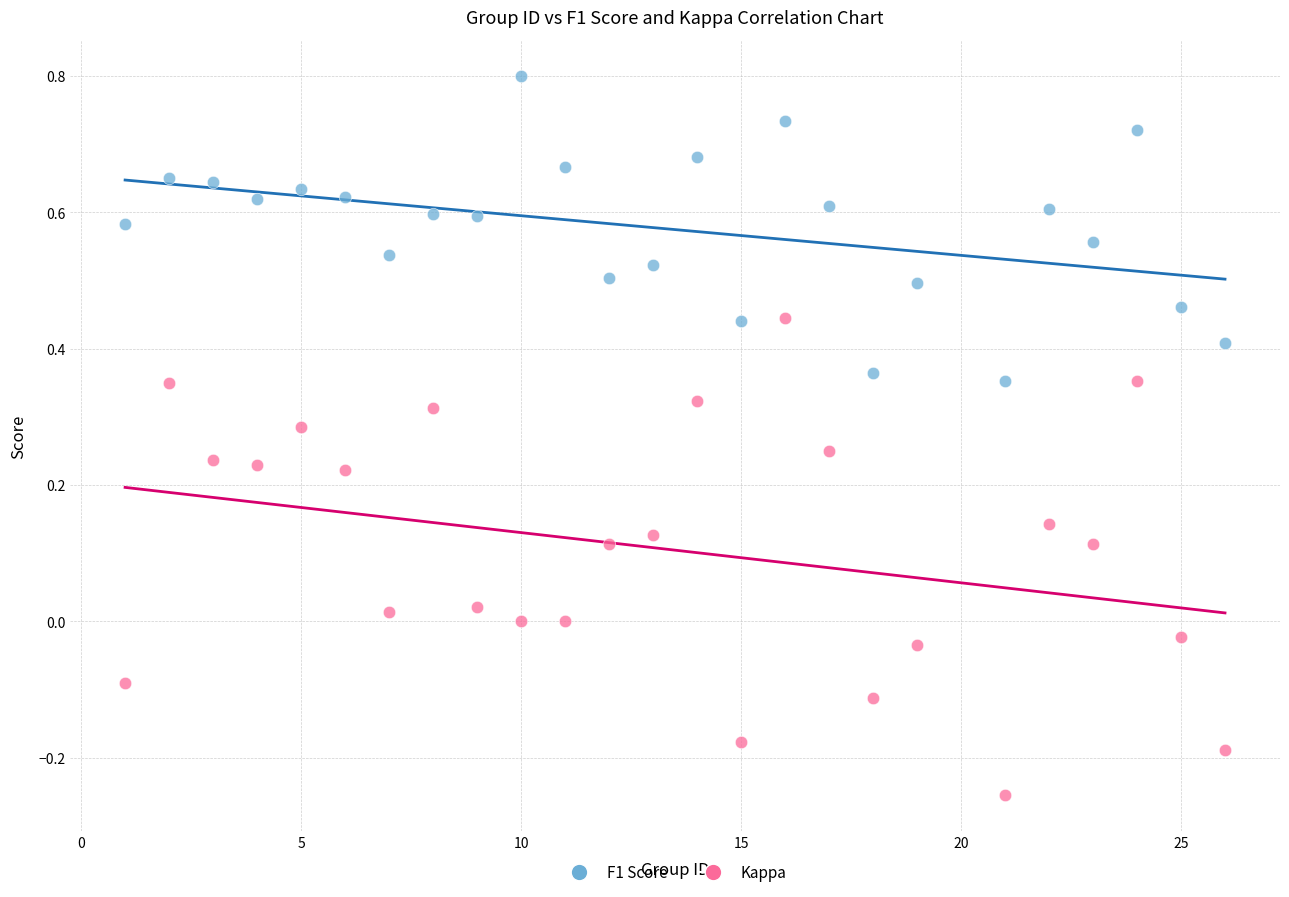

What is the X range (max minus min) for the scatter plot?

25.0